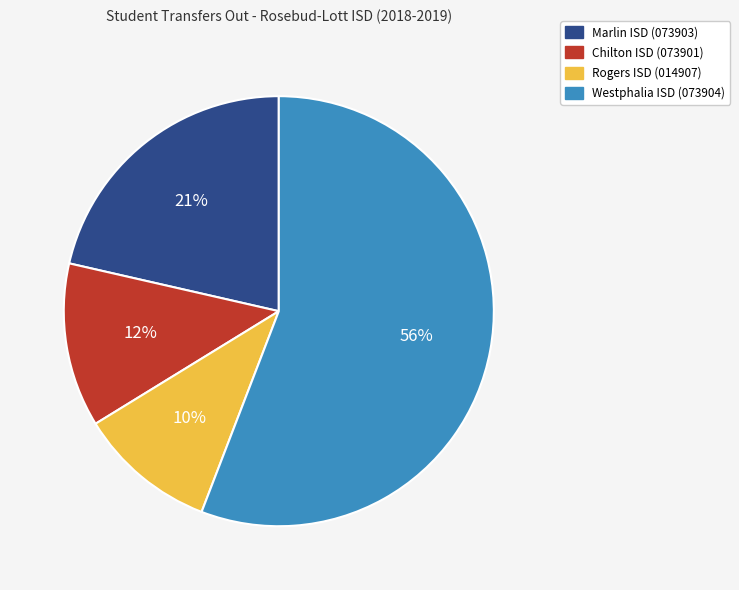

What is the smallest slice in the pie chart?

Rogers ISD (014907)